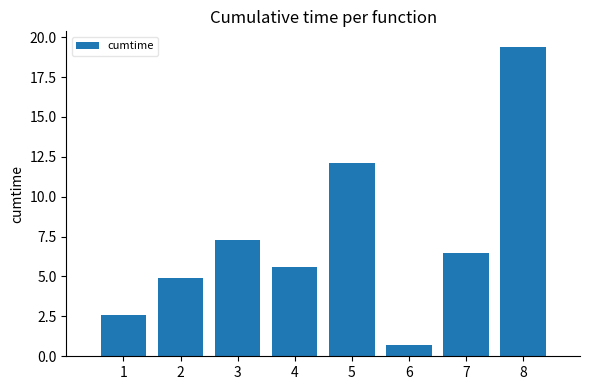

List the labels in order of value, largest first.

8, 5, 3, 7, 4, 2, 1, 6